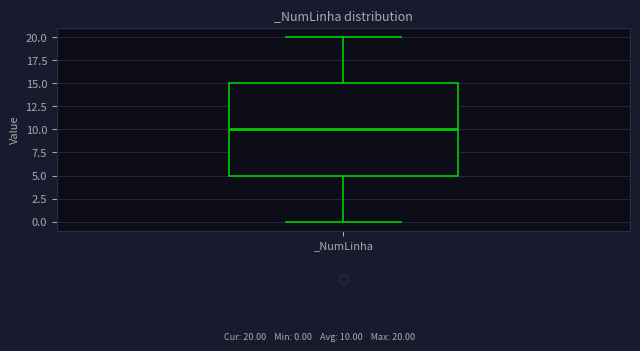

Transcribe this box plot: give where the median line is, the range the box spans, and where the two whiskers end, as read against the y-axis. The values are not printed on the chart, so give them approximately, as read against the axis.

median 10, box 5 to 15, whiskers 0 to 20